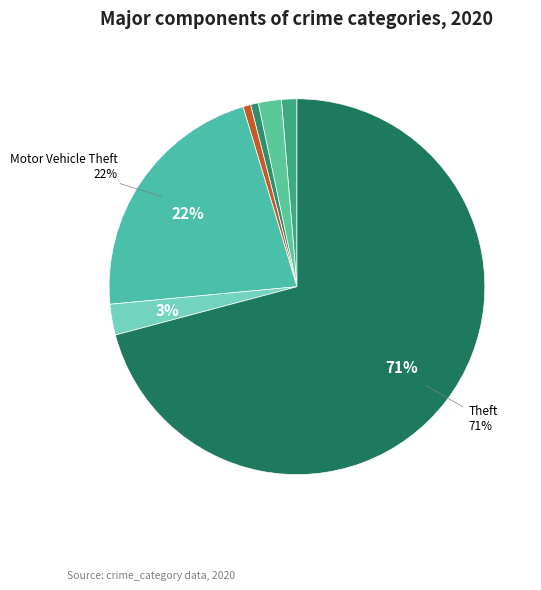

How many slices are in this pie chart?

7